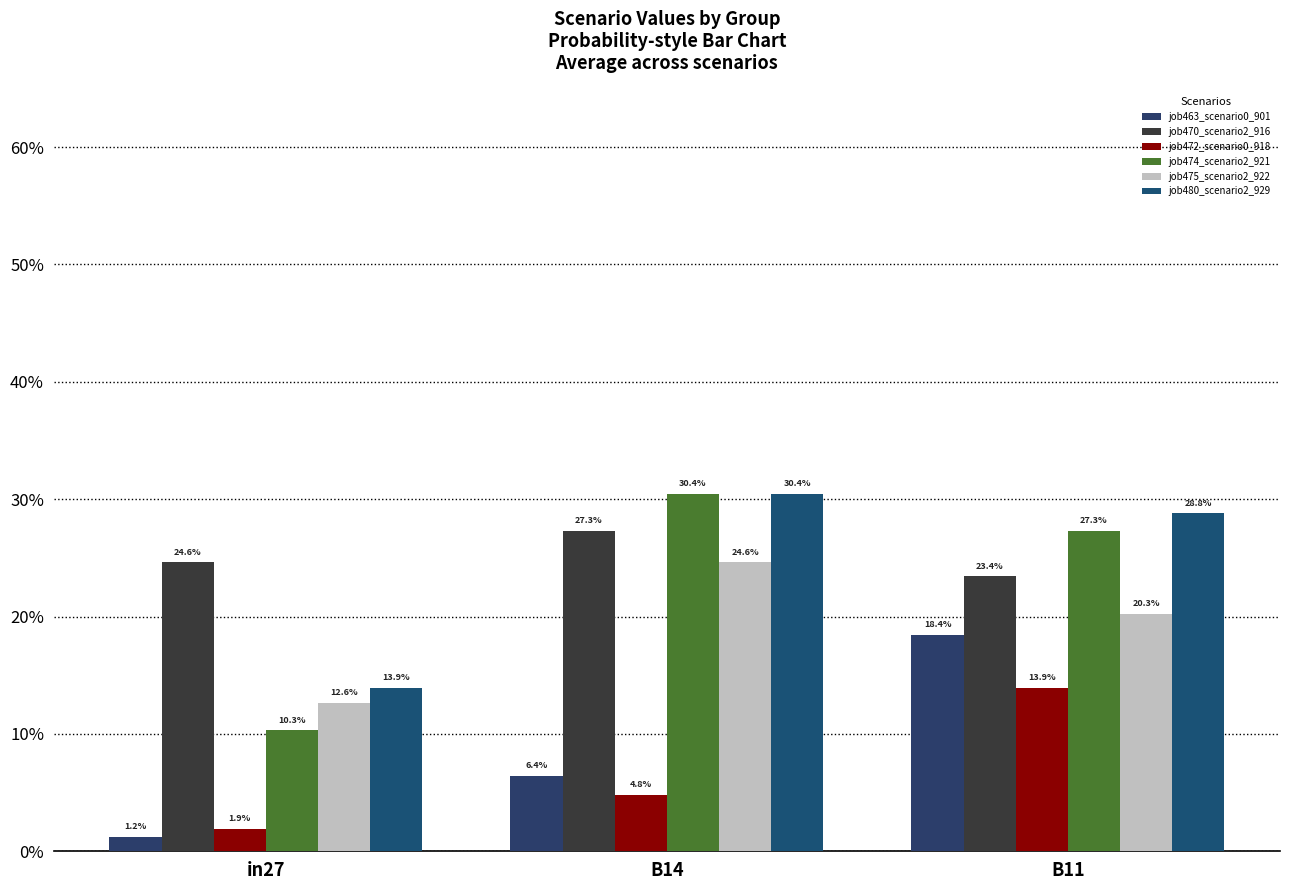

What is the minimum value for job475_scenario2_922?

0.1